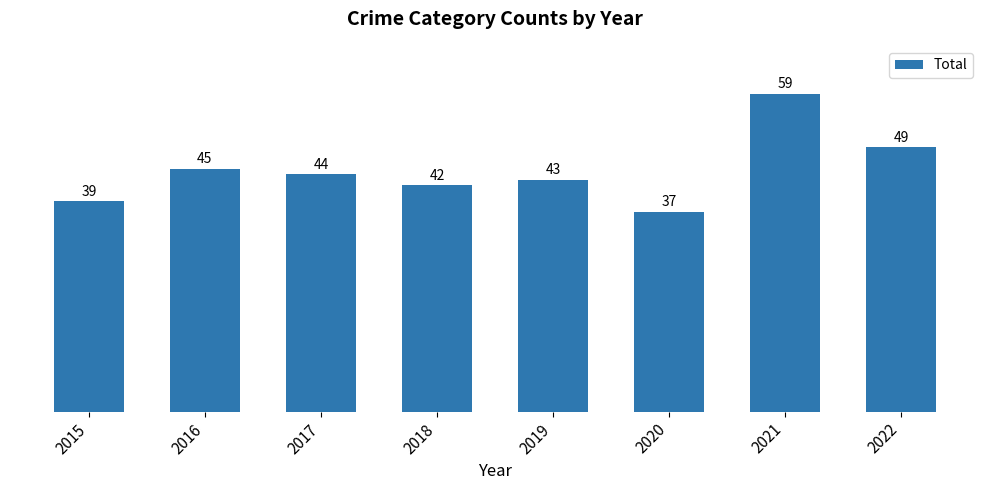

What is the sum of the values at 2016 and 2018?

87